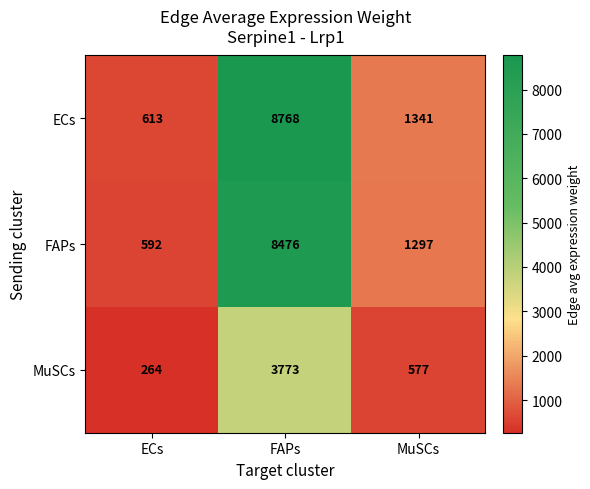

Reading left to right, what are all the values shown in this chart?

ECs: 613	8768	1341
FAPs: 592	8476	1297
MuSCs: 264	3773	577